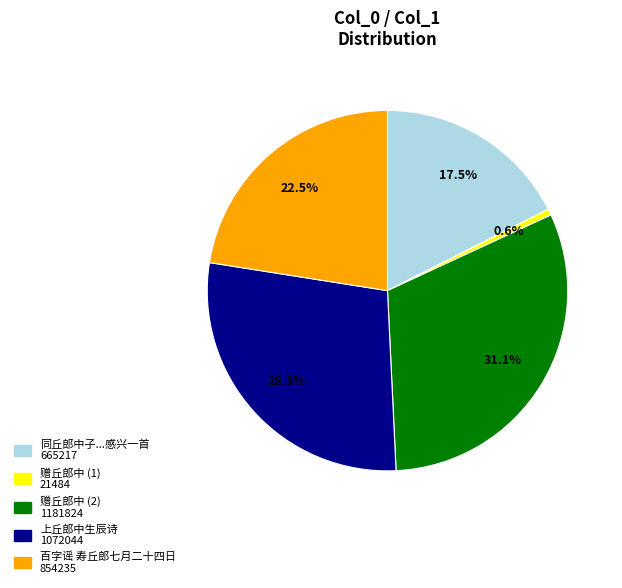

To the nearest percent, what is the average slice percentage?

20%